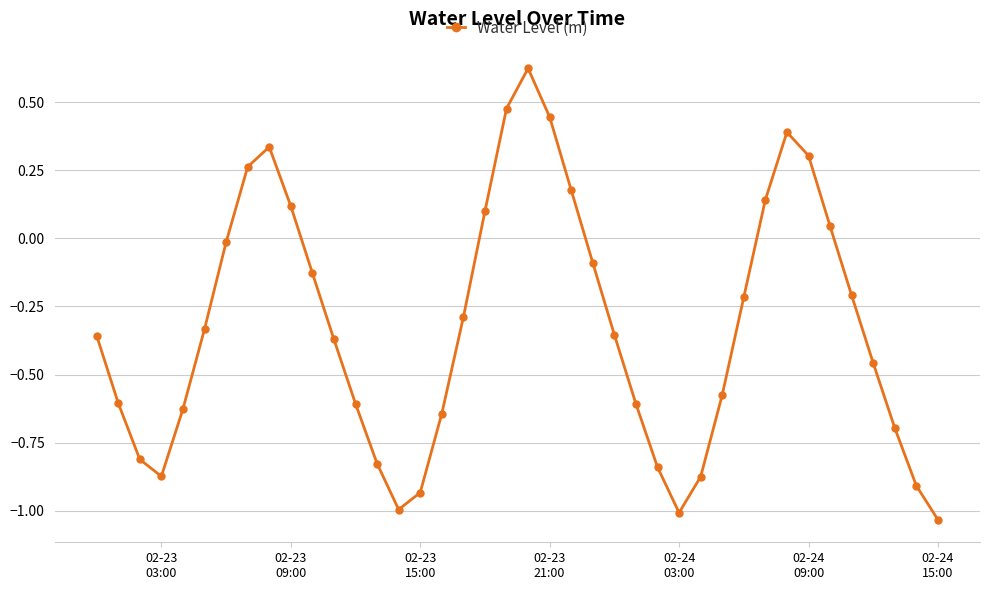

How many interior local valleys (lower than both neighbors) does the data have?

3